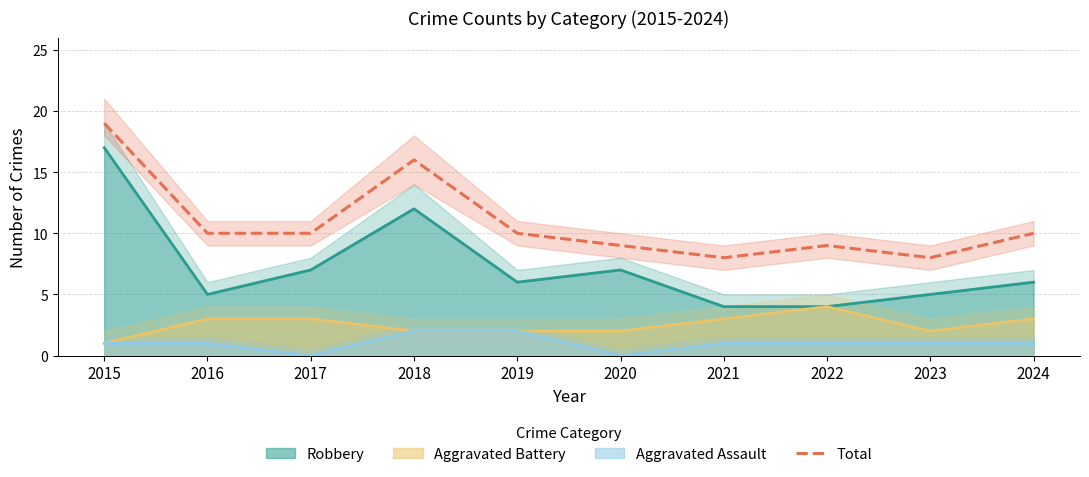

Which label corresponds to the smallest value in the chart?

2021